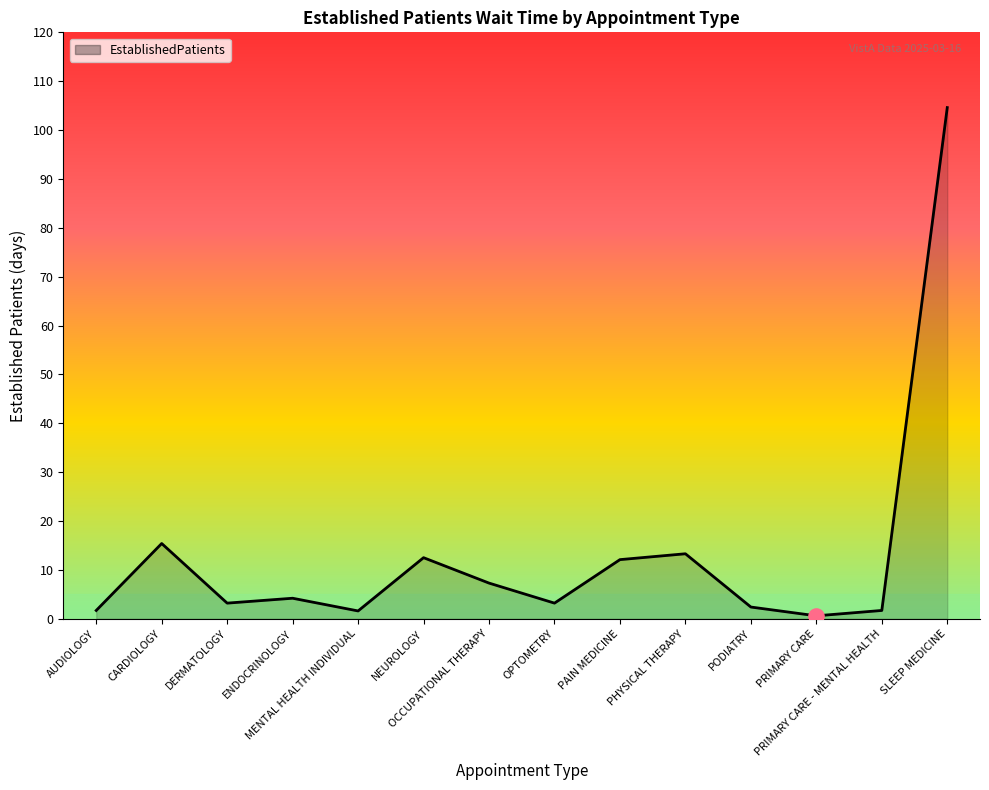

What is the change in value from PODIATRY to SLEEP MEDICINE?

+102.2